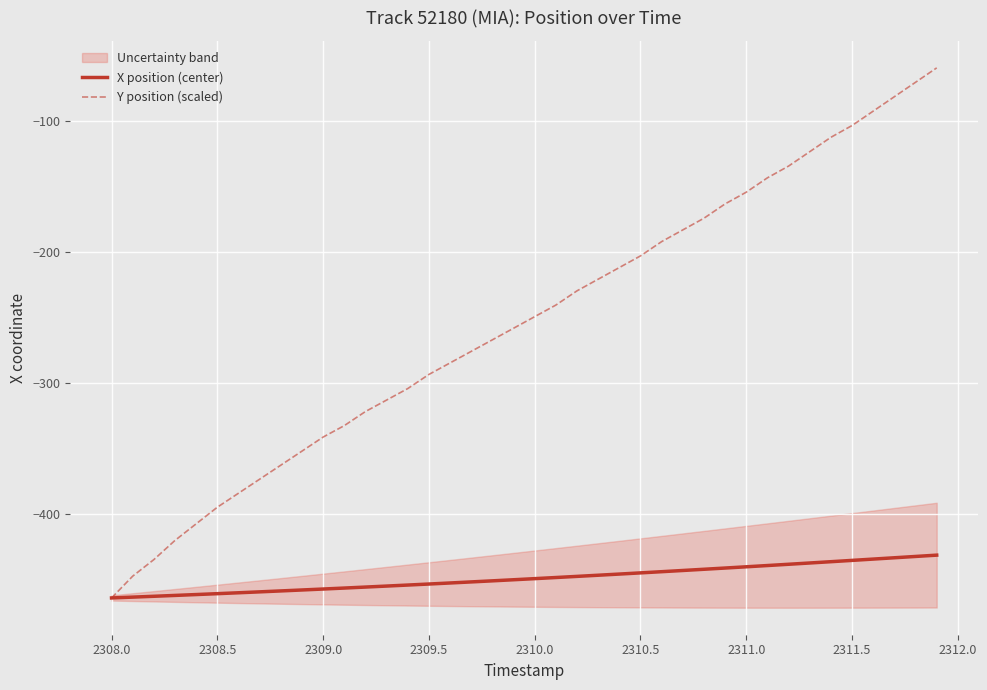

What are all the series names shown in the legend?

X position (center), Y position (scaled)